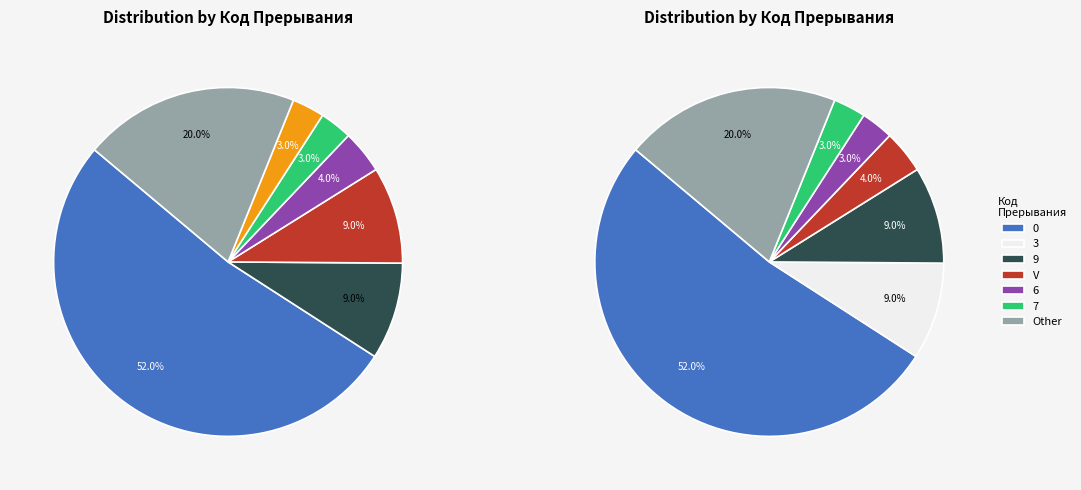

To the nearest percent, what is the difference between the 6 and 0 slice percentages?

49%